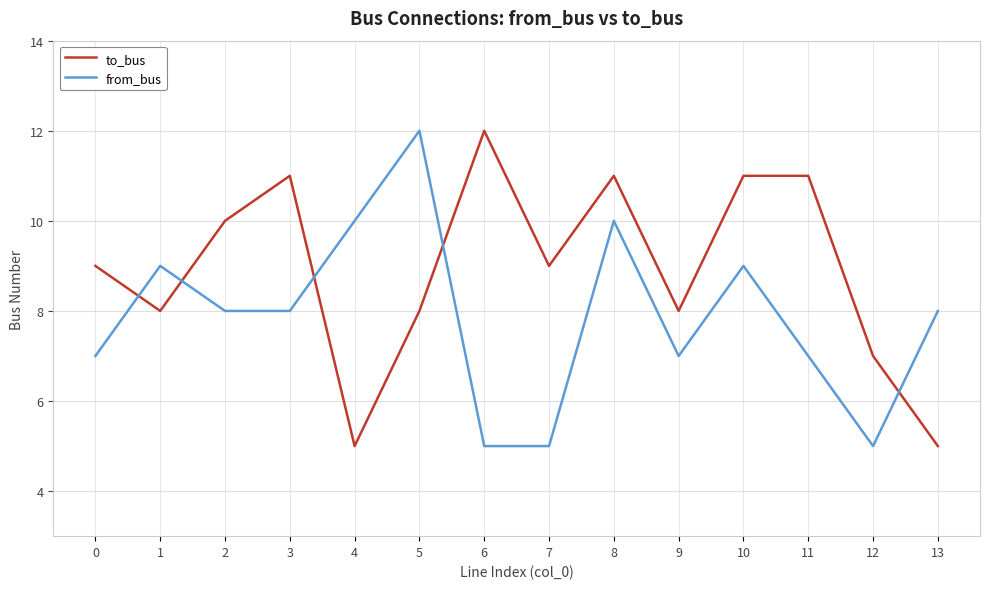

At 8, list the series in order from smallest to largest.

from_bus, to_bus